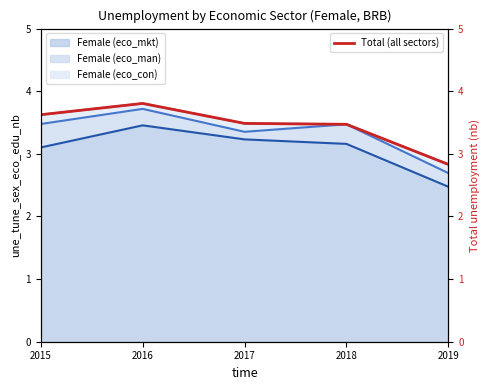

How many points are higher than both their immediate neighbors (excluding endpoints)?

1